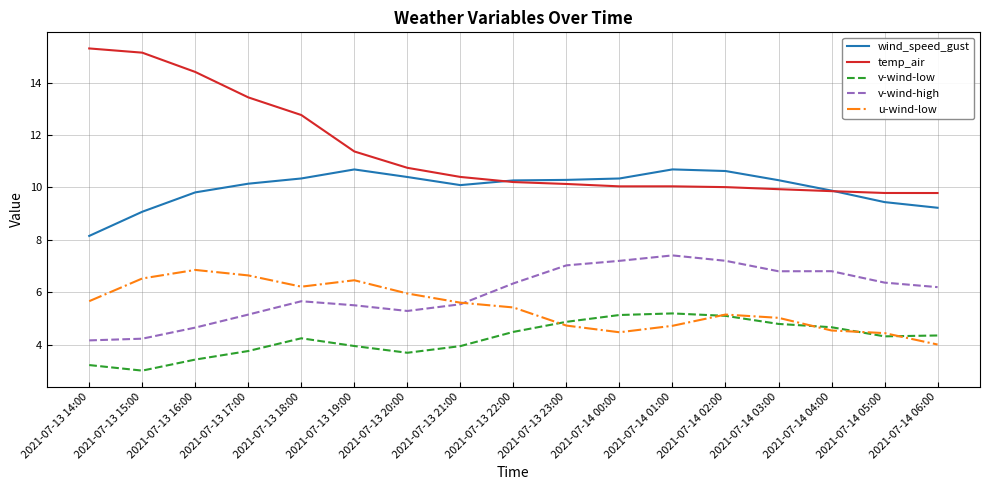

Is the value of v-wind-high at 2021-07-13 14:00 greater than the value of wind_speed_gust at 2021-07-13 19:00?

No